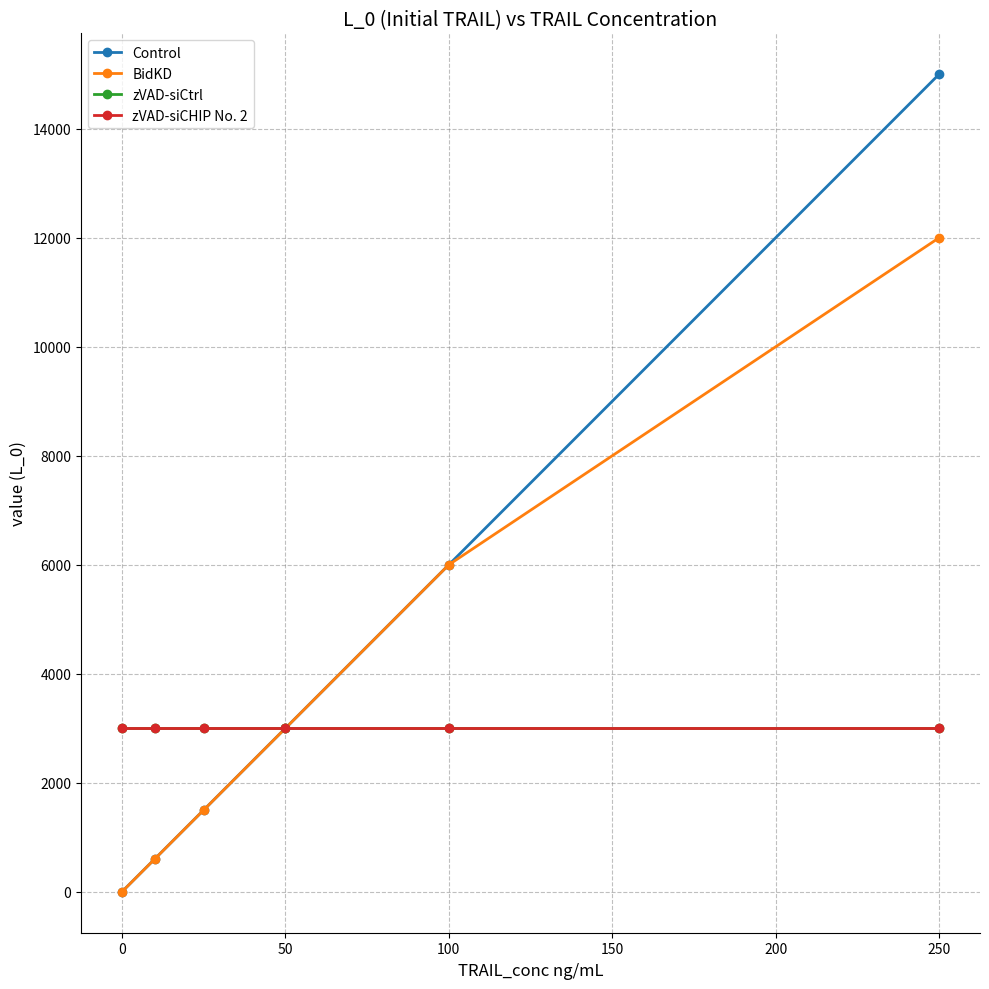

Is this an area chart (filled region under the line)?

No